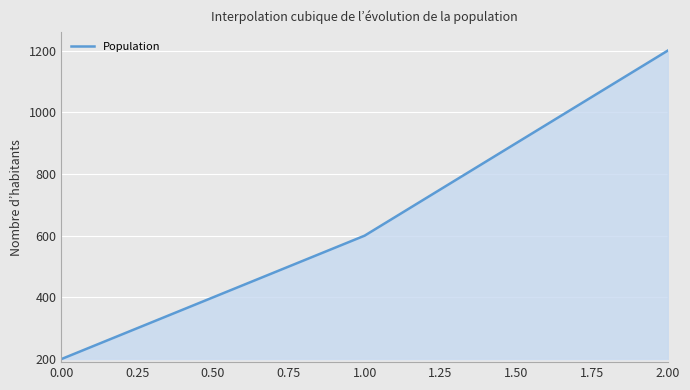

List the labels in order of value, smallest first.

0.00, 1.00, 2.00